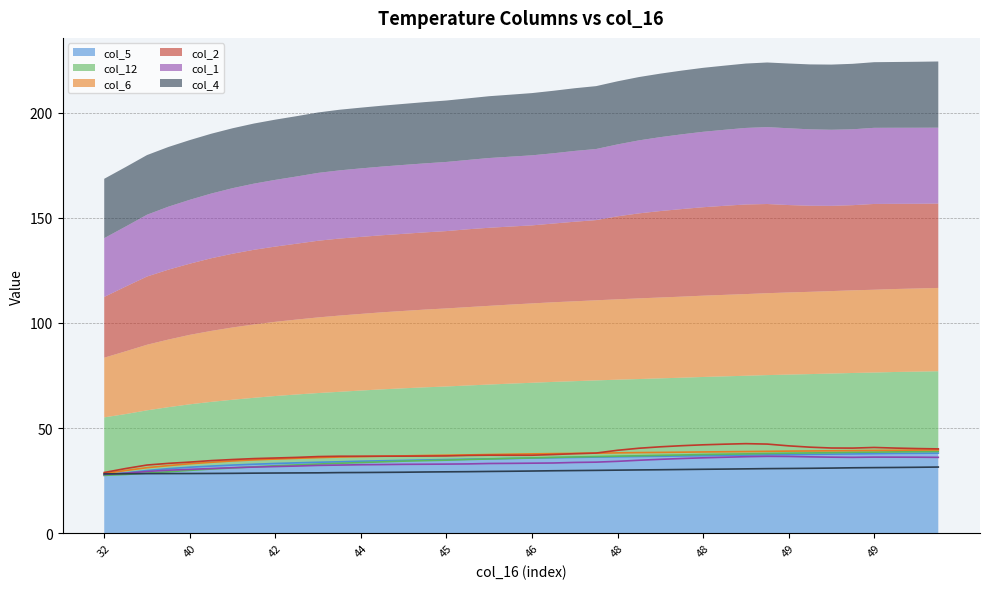

Which label corresponds to the smallest value in the chart?

32